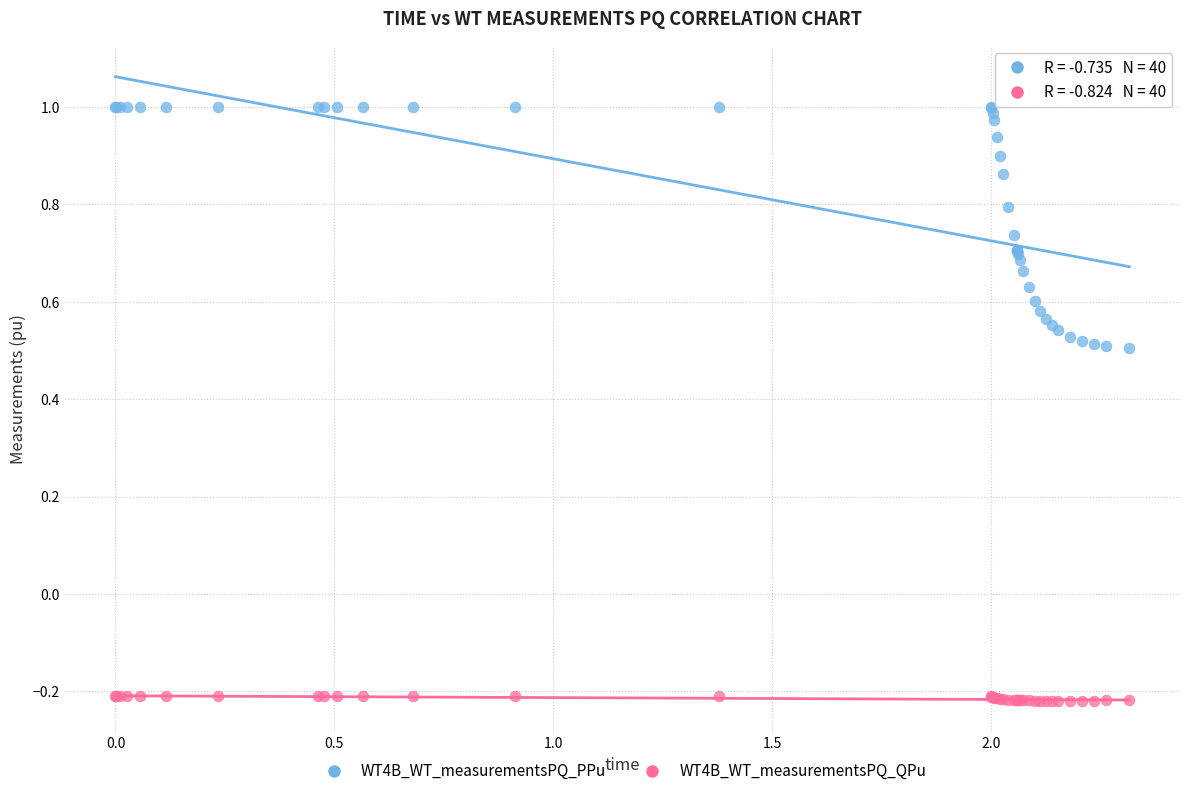

What is the X range (max minus min) for the scatter plot?

2.3